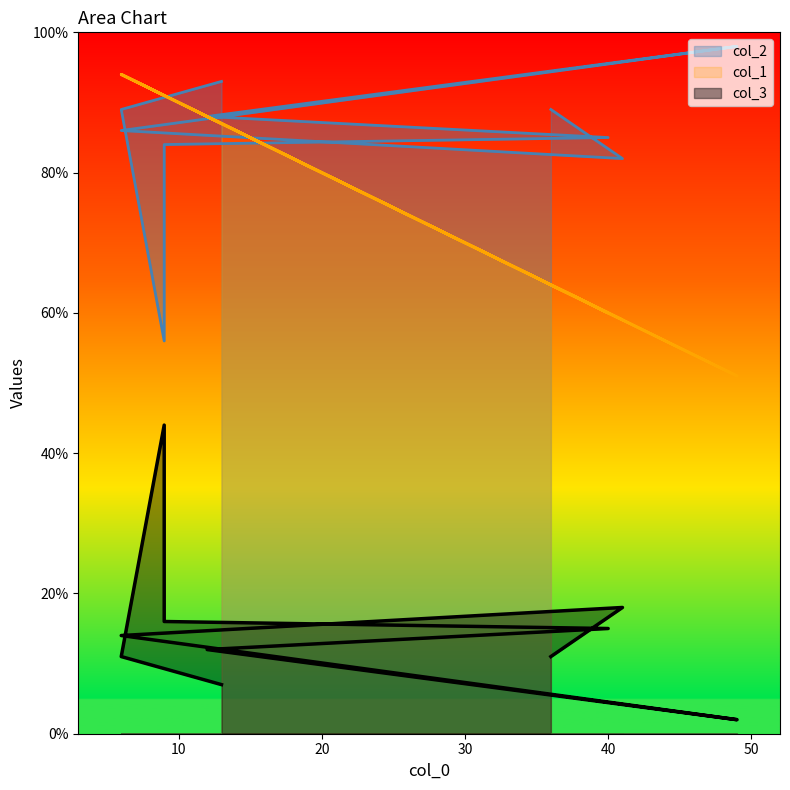

Which label corresponds to the largest value in the chart?

49